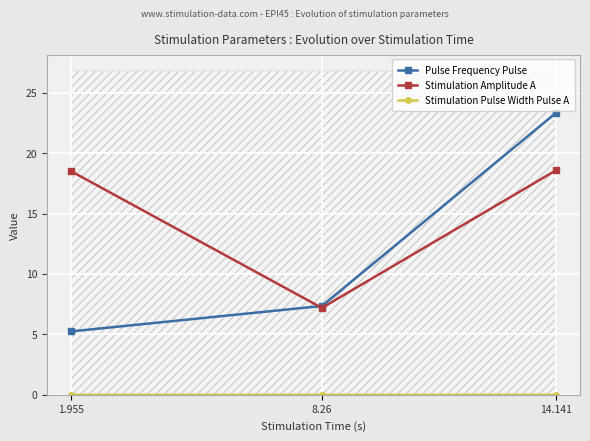

What is the value of the Pulse Frequency Pulse point at the 2nd from the left?

7.4